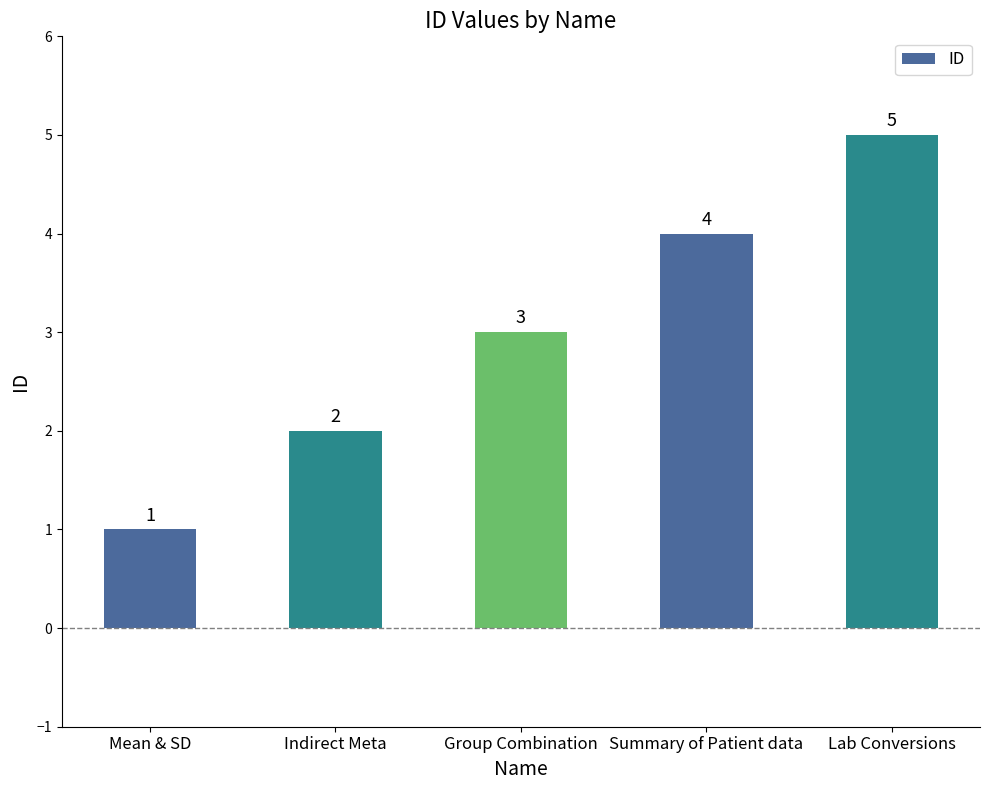

Are the bars grouped side by side (vs. stacked)?

No